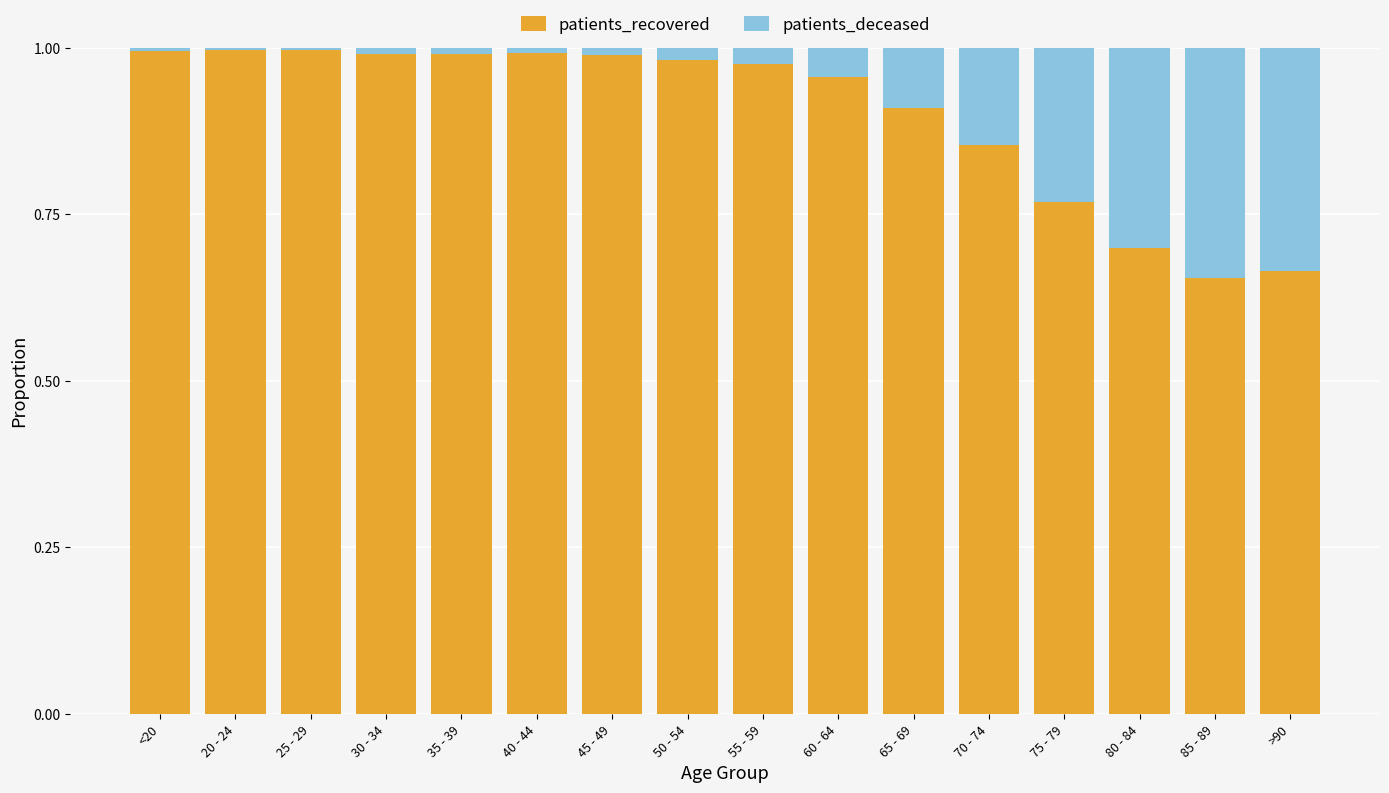

What are all the series names shown in the legend?

patients_recovered, patients_deceased